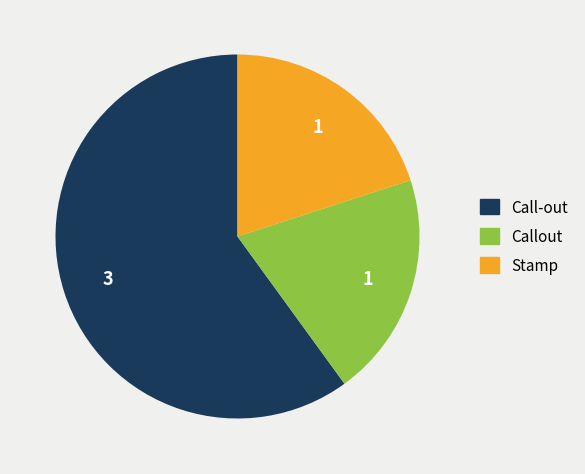

True or false: Stamp accounts for 5% of the total.

False